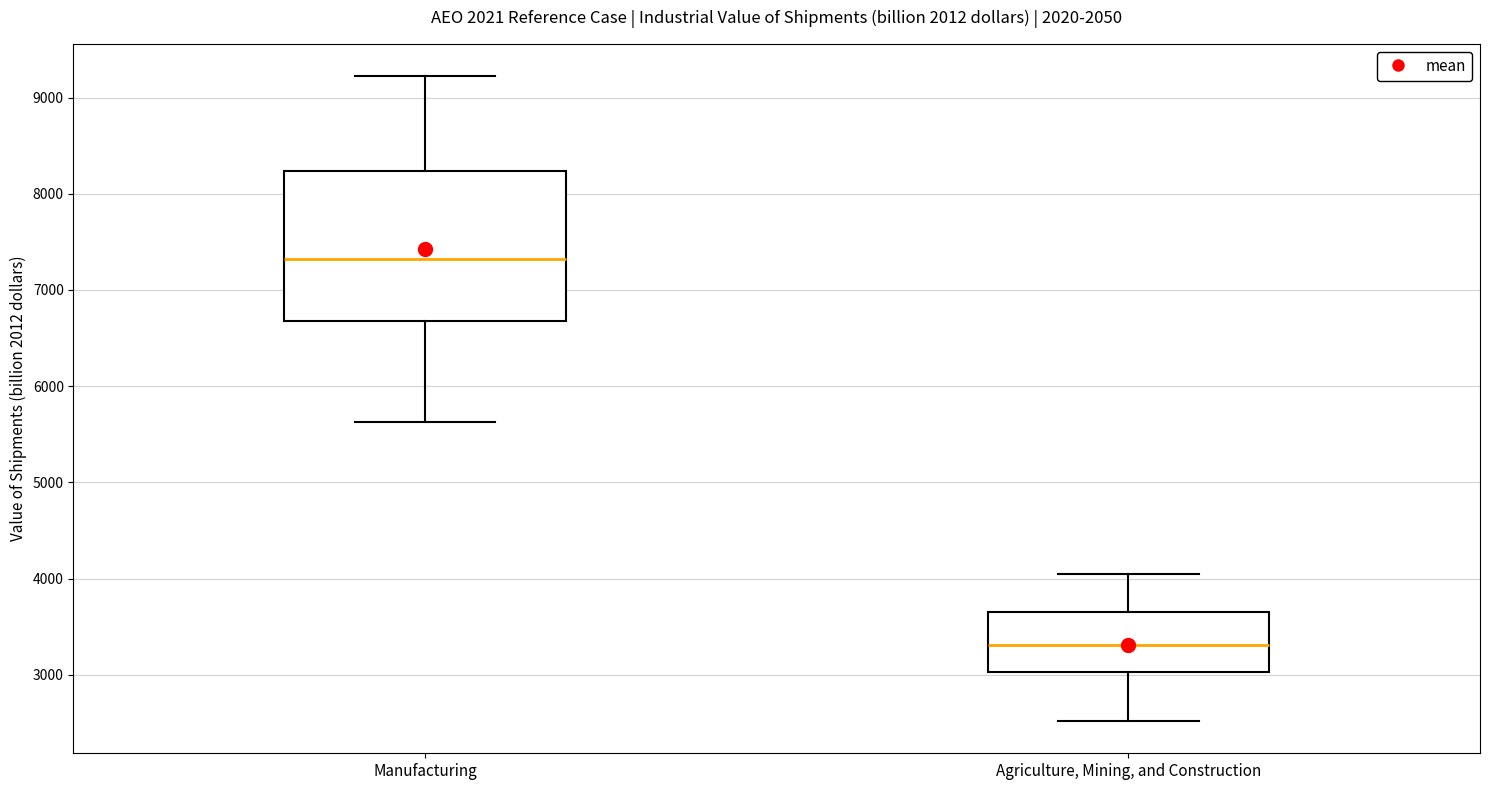

Where is the upper edge of the box for Agriculture, Mining, and Construction on the y-axis? The values are not printed on the chart, so give them approximately, as read against the axis.

3700